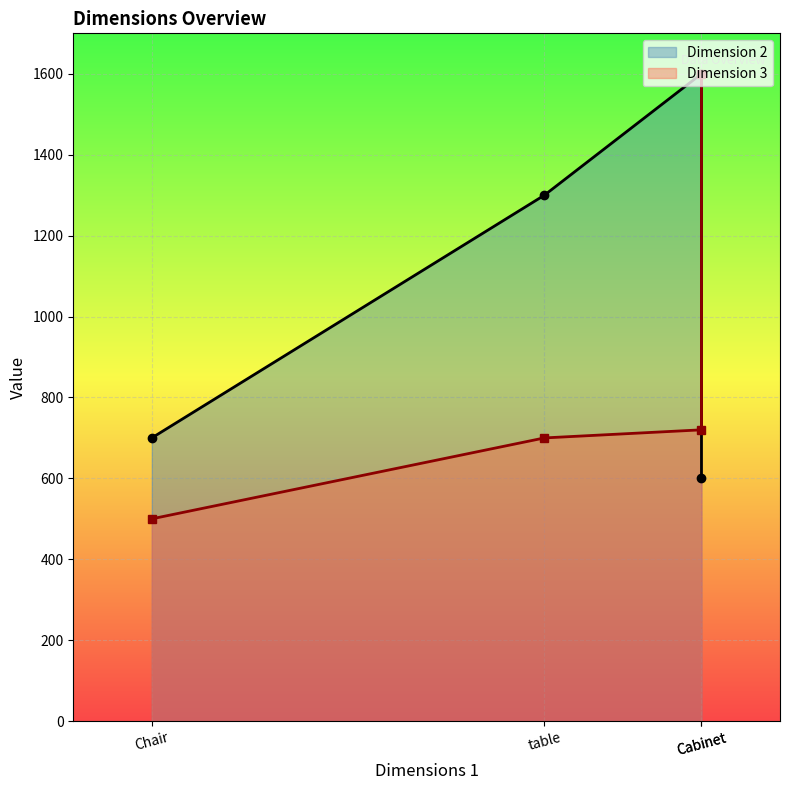

True or false: Dimension 2 has a value of 1300 at table.

True